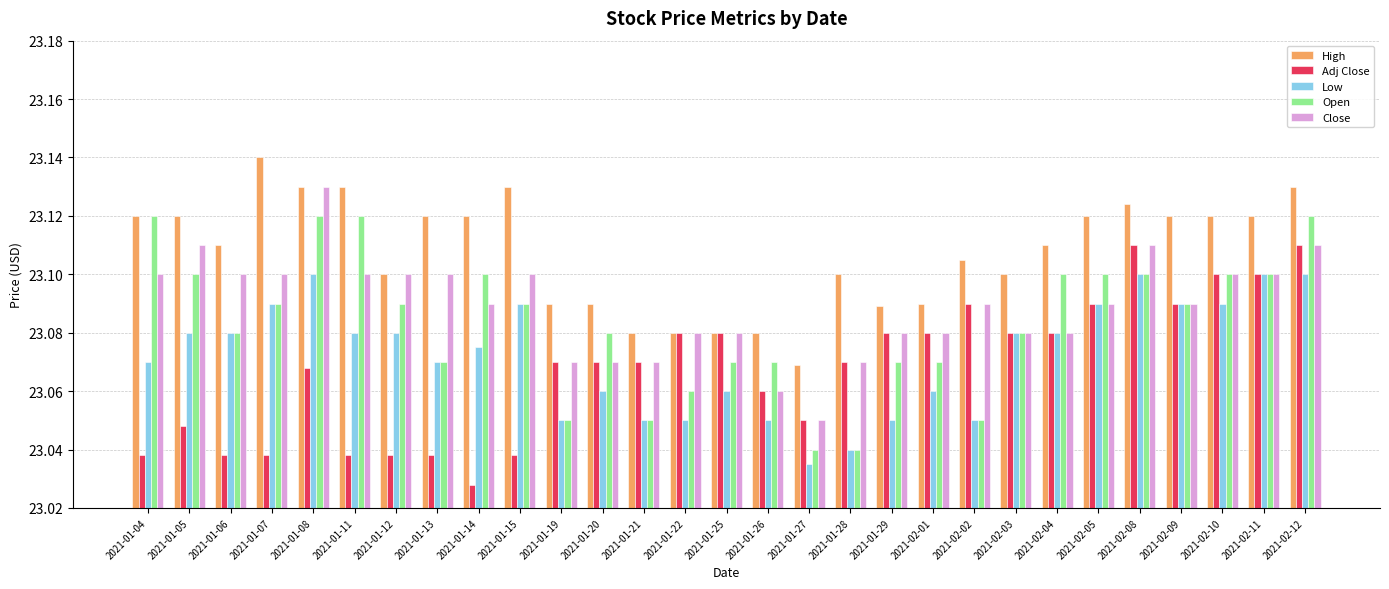

Is the value of Close at 2021-01-11 greater than the value of High at 2021-01-15?

No